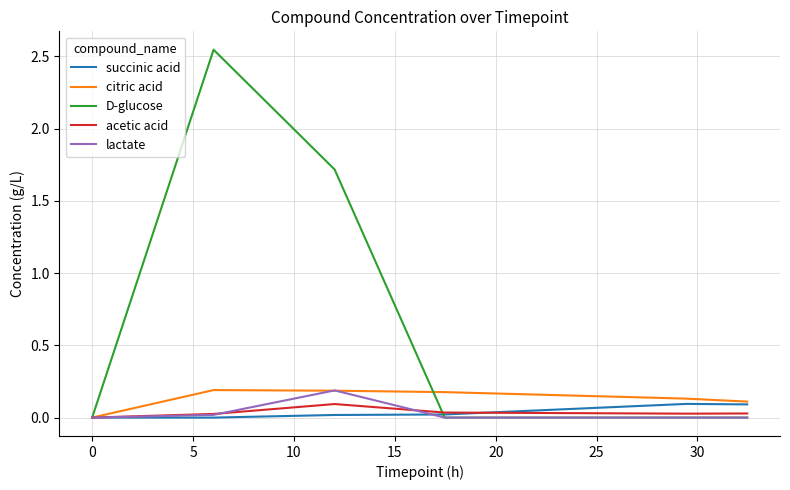

Which series has the largest total across all categories?

D-glucose